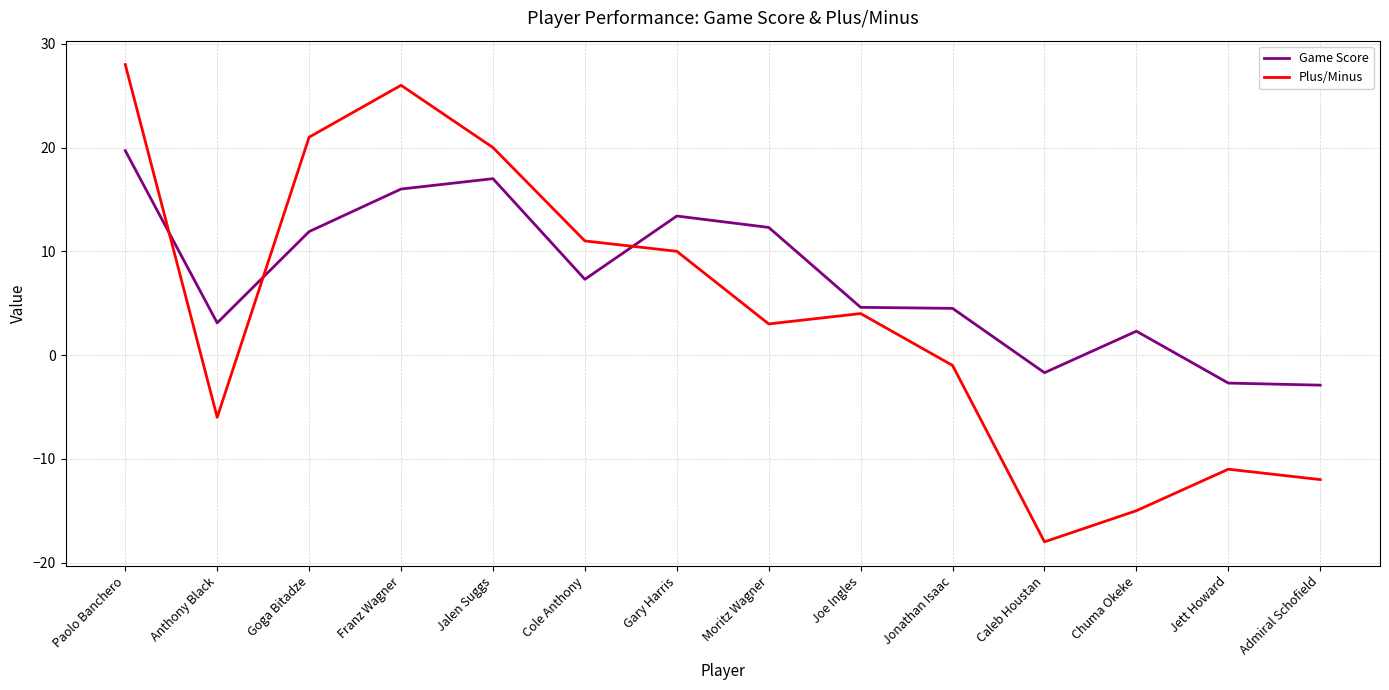

Does the chart have visible grid lines?

Yes